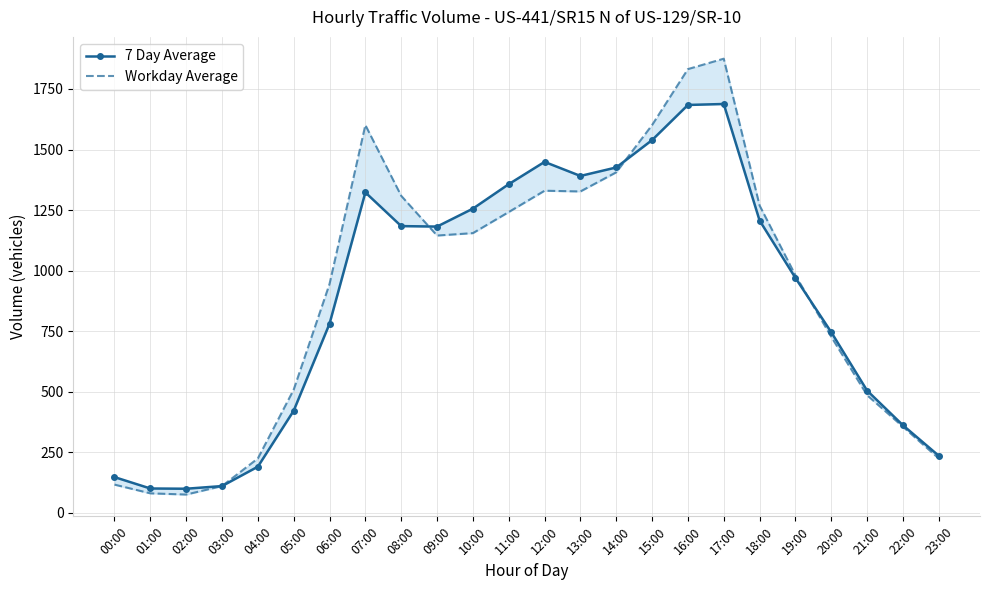

Which has a higher value, 18:00 or 08:00?

18:00